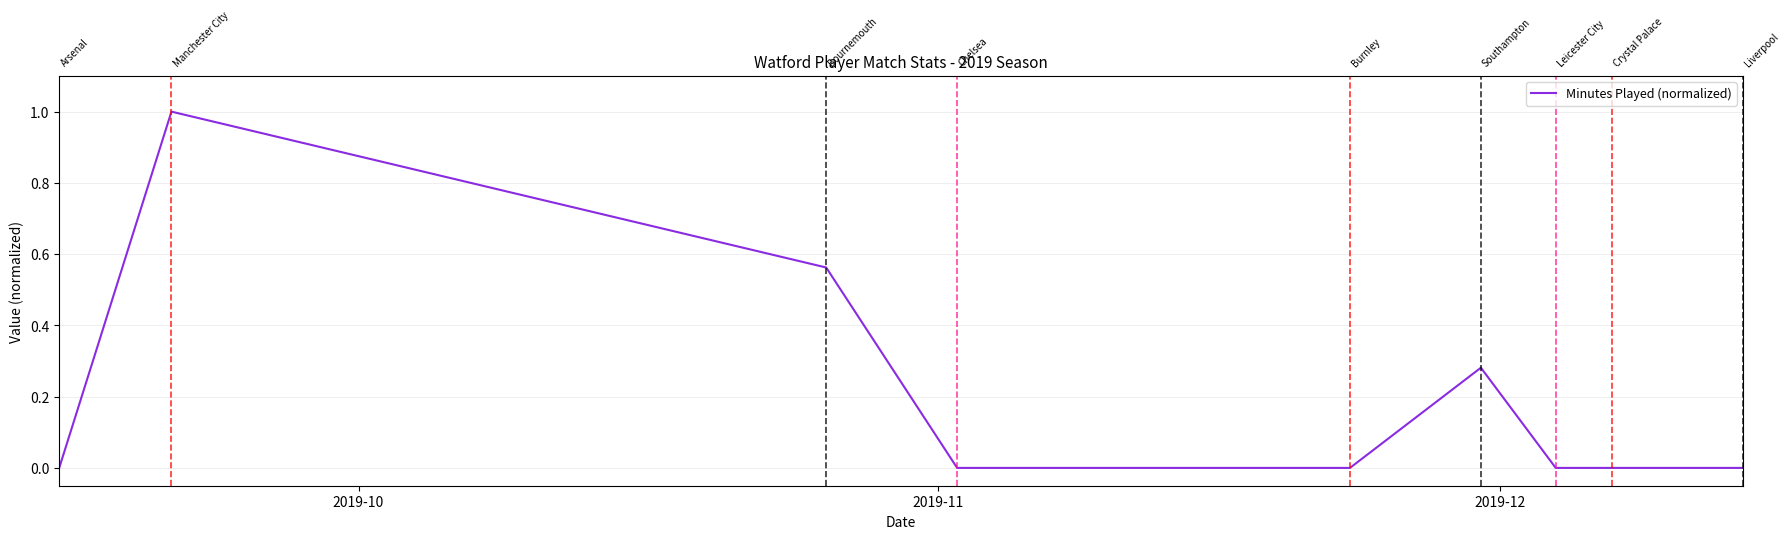

What is the sum of all values?

1.8